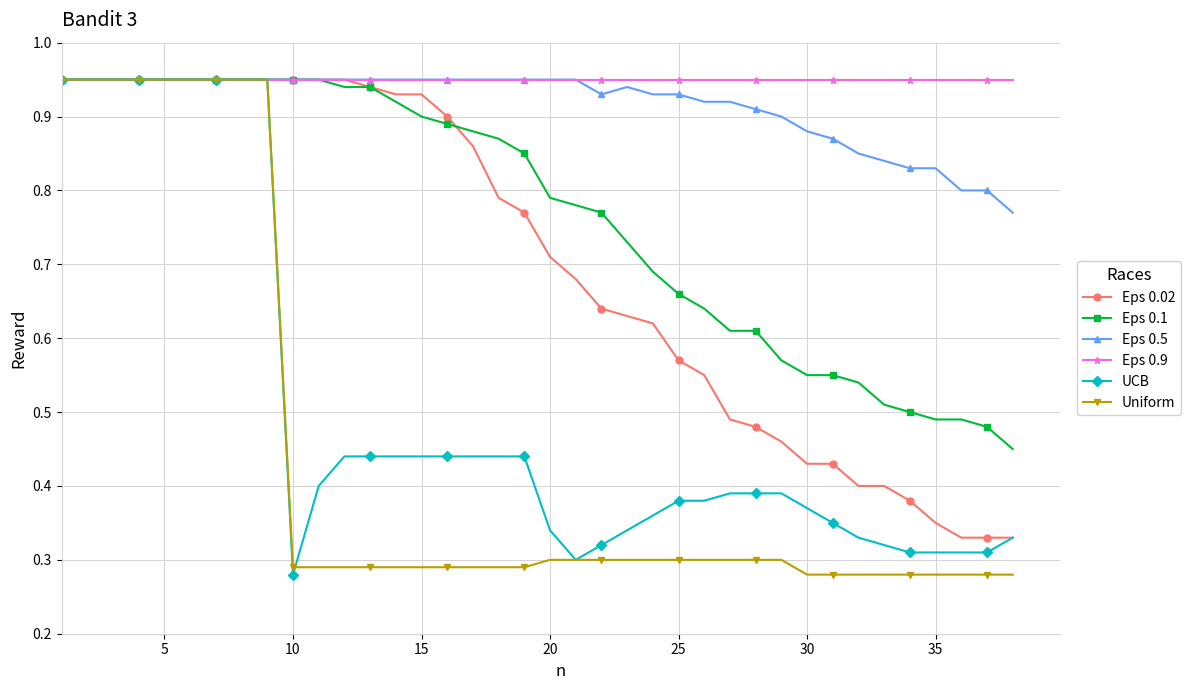

Which series has the largest total across all categories?

Eps 0.9